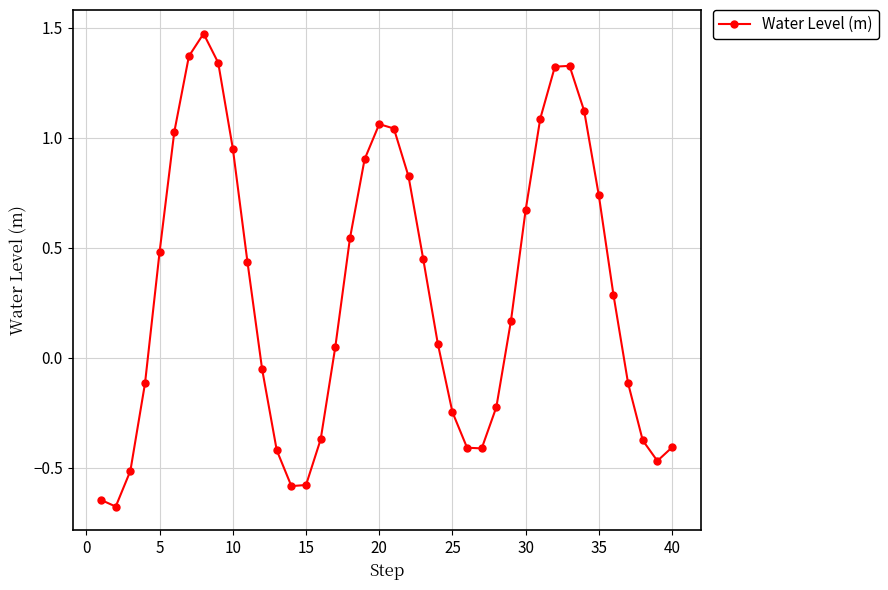

What is the difference between the second highest and second lowest values?

2.0